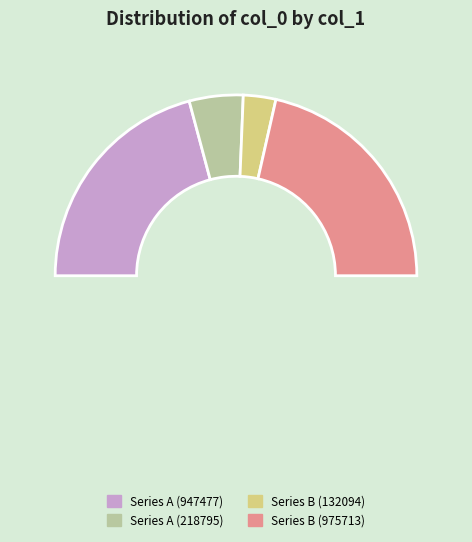

What percentage is the 试后自题因送从弟敬之赴省(947477) slice, to the nearest percent?

42%